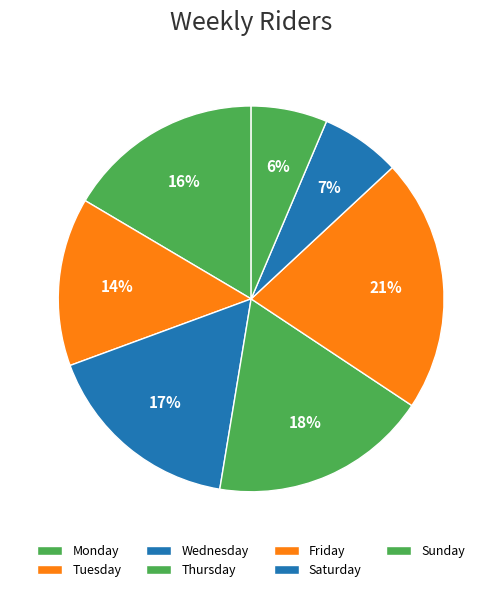

How many slices are in this pie chart?

7